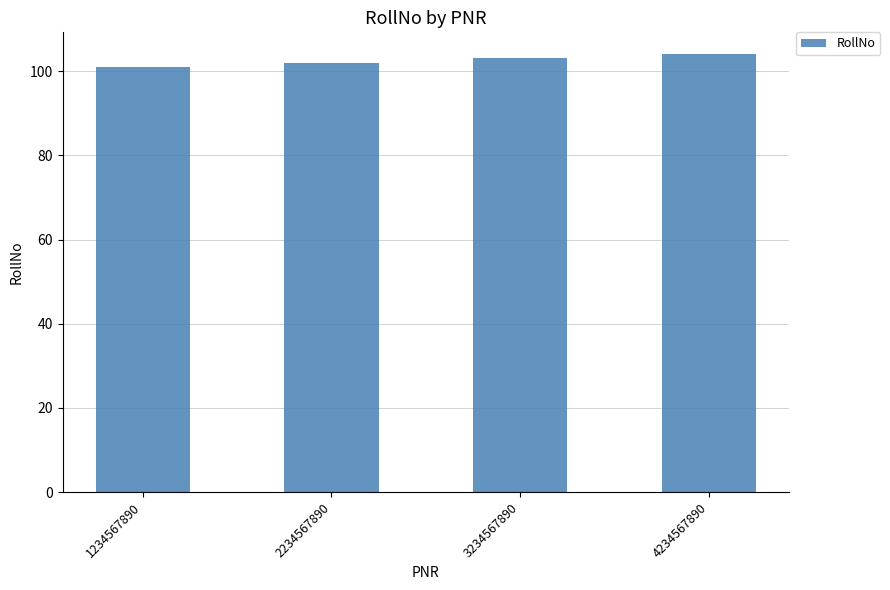

List the labels in order of value, largest first.

4234567890, 3234567890, 2234567890, 1234567890